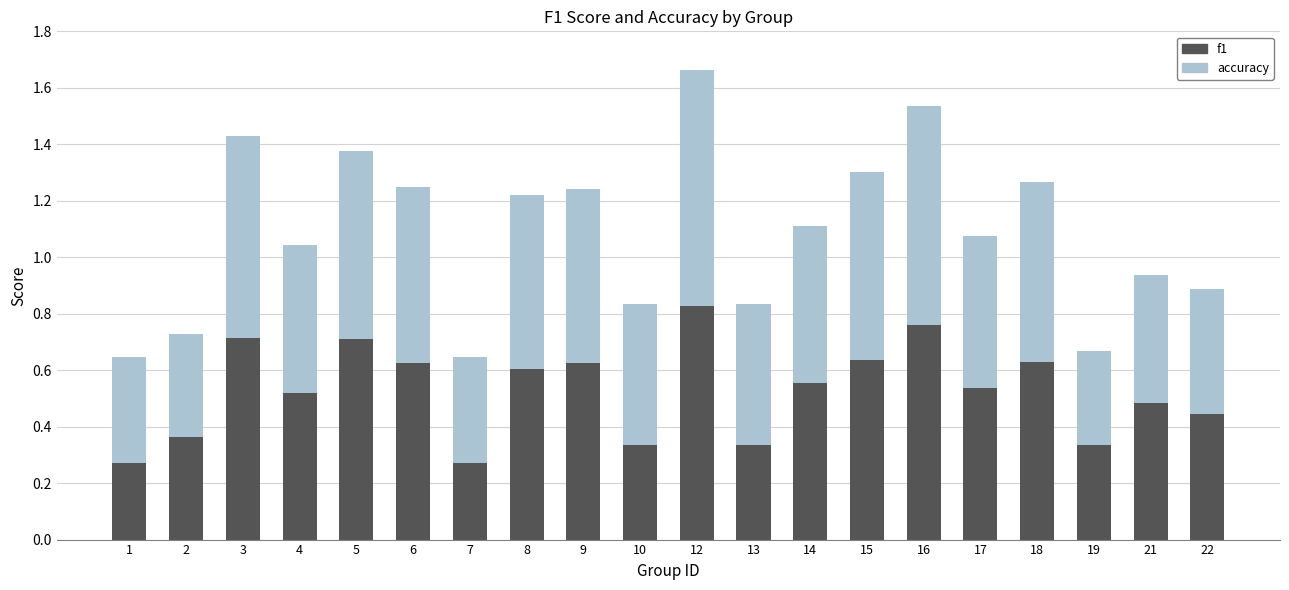

Count the f1 values in the range 0 to 1.

20